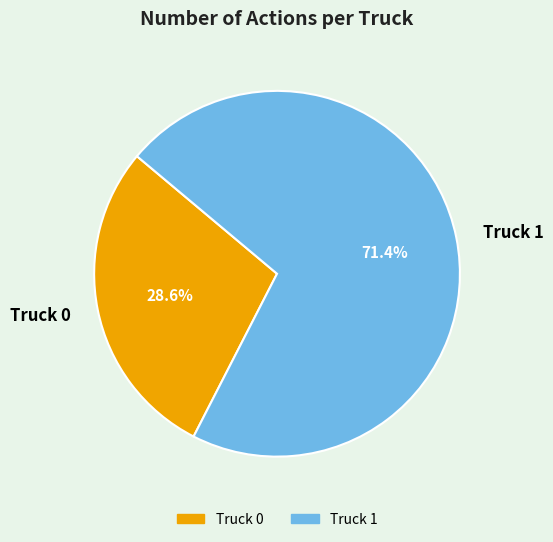

How many slices are in this pie chart?

2